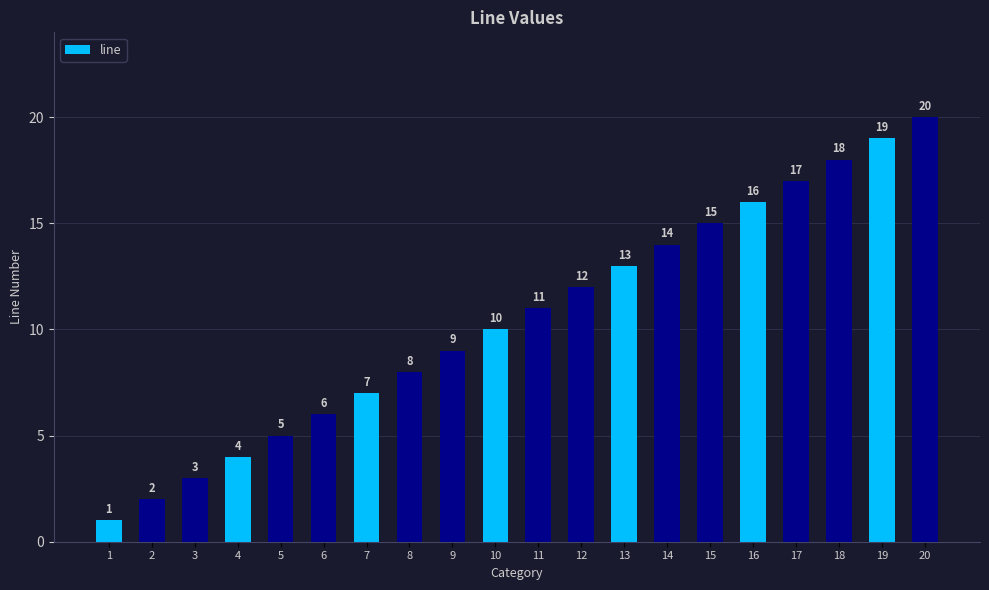

Reading left to right, list all the values displayed in this chart.

1	2	3	4	5	6	7	8	9	10	11	12	13	14	15	16	17	18	19	20